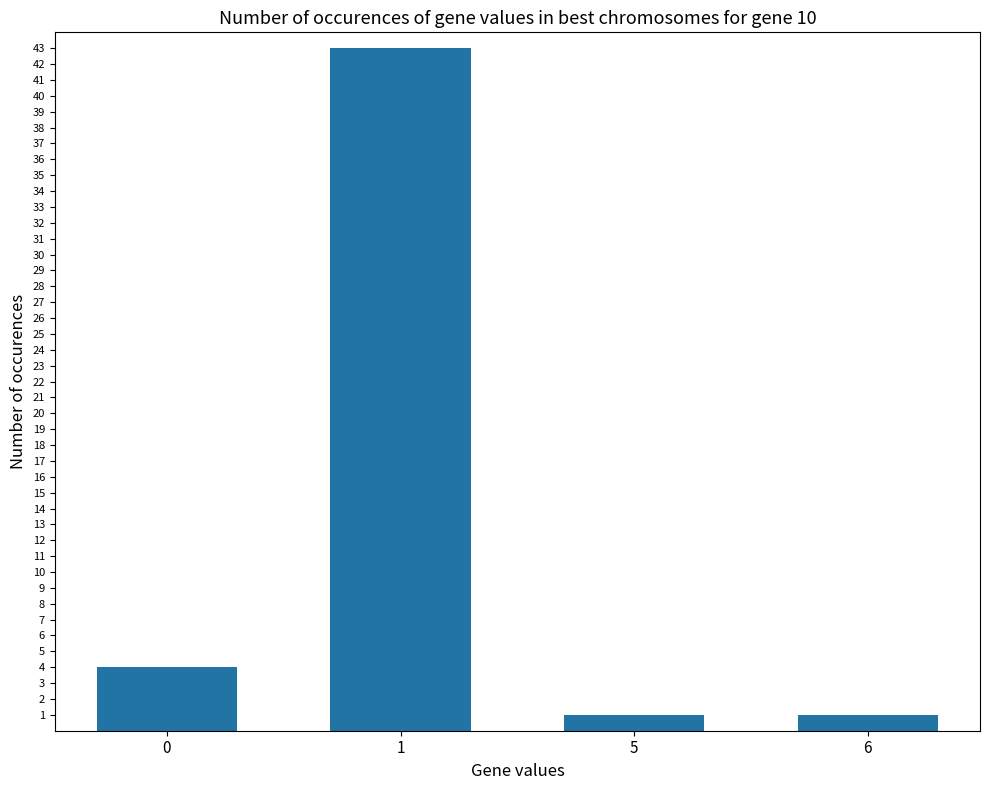

Reading left to right, extract all data points from this chart.

0=4	1=43	5=1	6=1